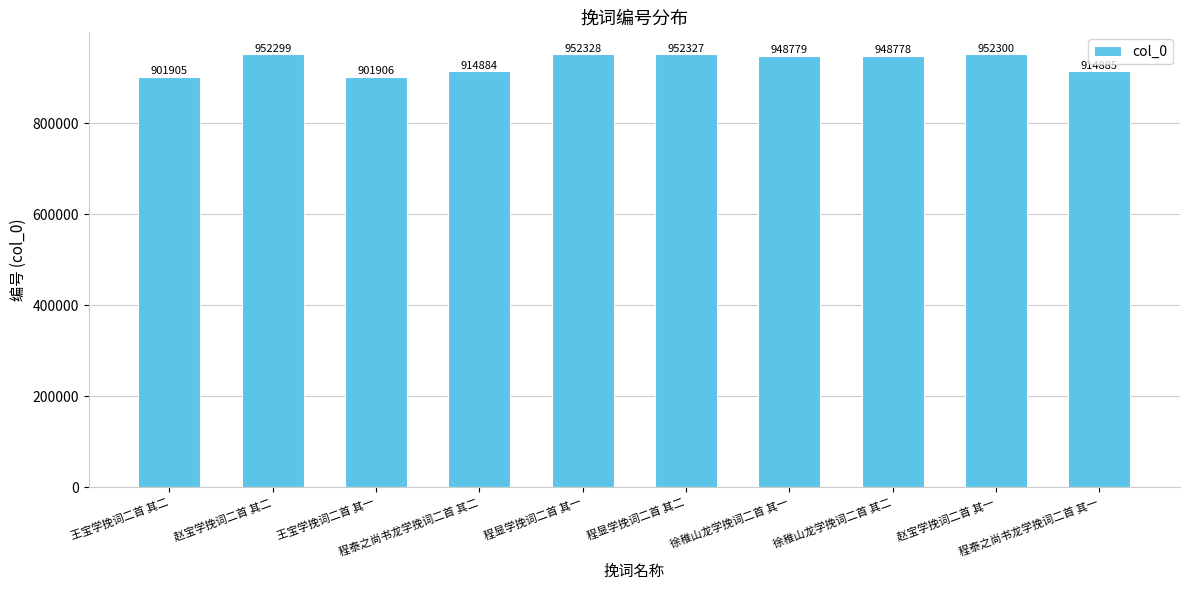

What is the value of the 5th bar from the left?

952328